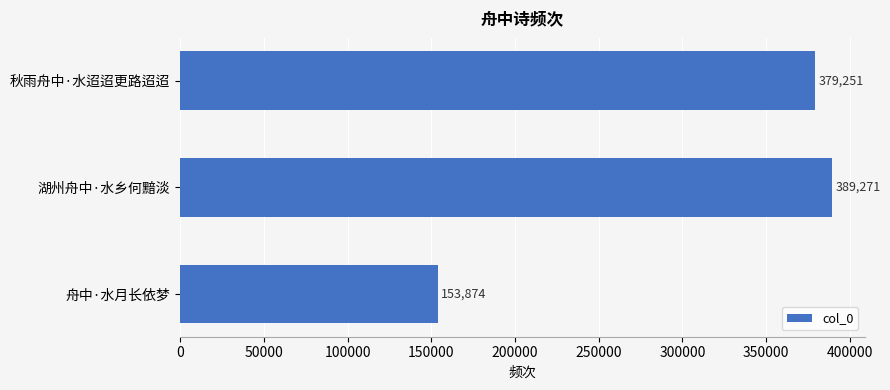

List the labels in order of value, largest first.

湖州舟中·水乡何黯淡, 秋雨舟中·水迢迢更路迢迢, 舟中·水月长依梦